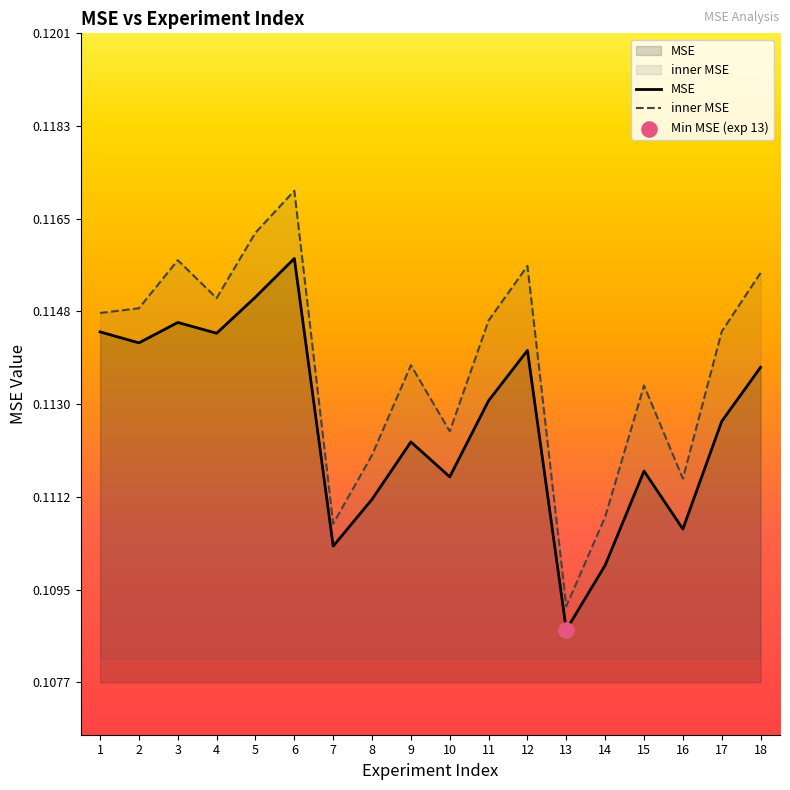

Which series has the largest Y range (max minus min)?

inner MSE